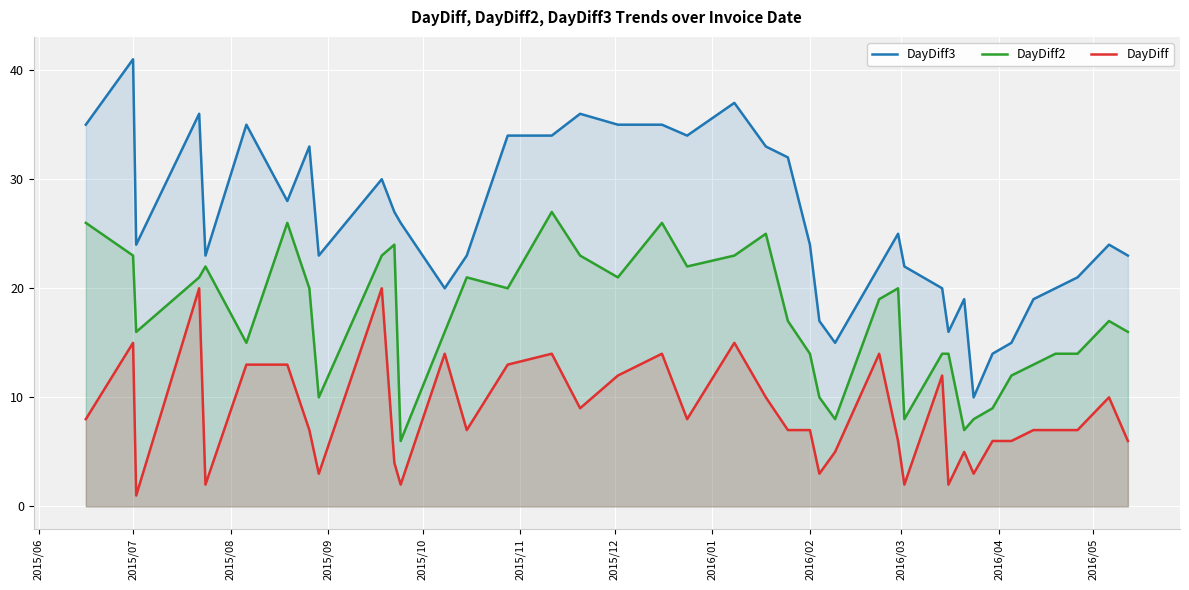

What is the greatest value displayed?

41